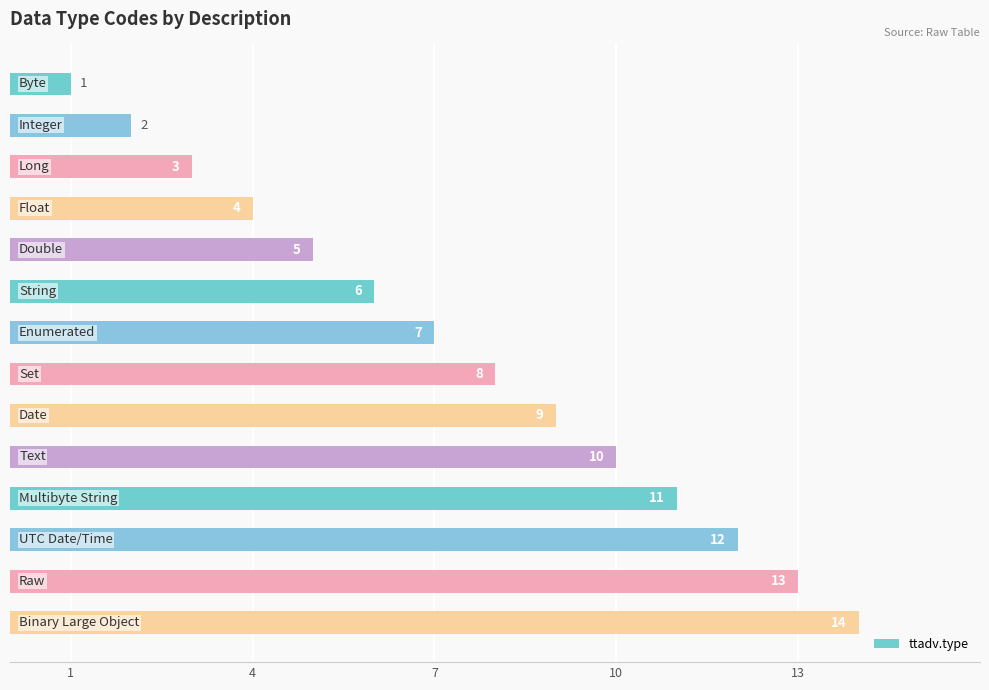

What is the maximum value shown in the chart?

14